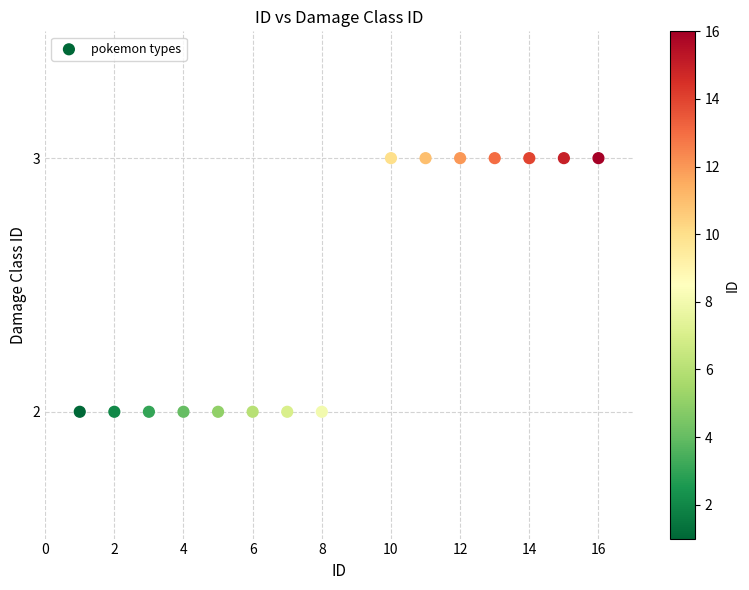

What is the range of X values (max minus min)?

15